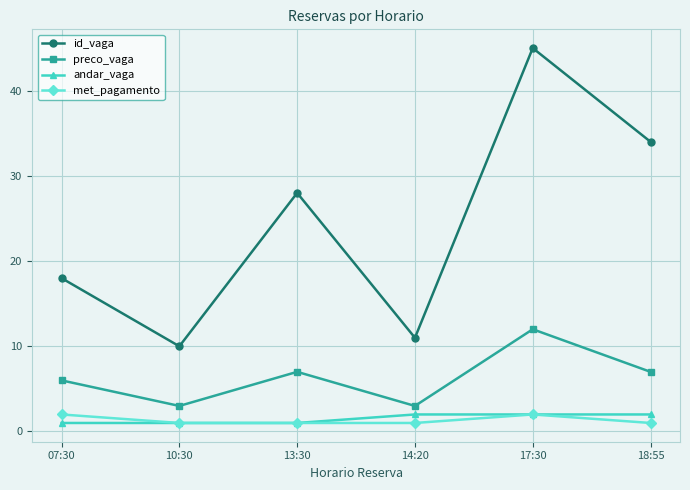

True or false: andar_vaga and id_vaga intersect in this chart.

False